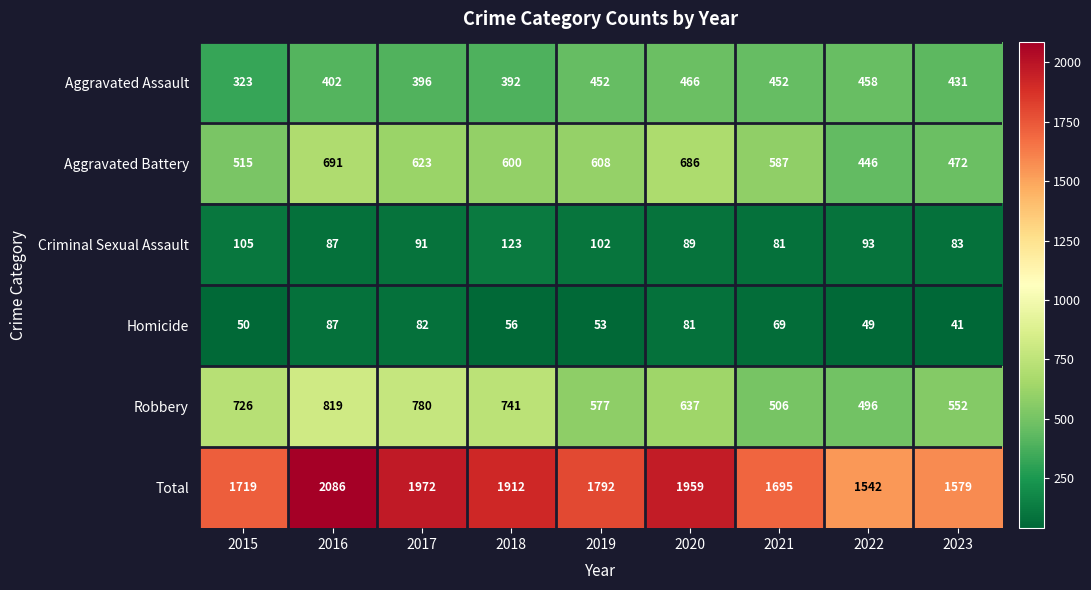

What is the difference between the highest and lowest values at 2017?

1890